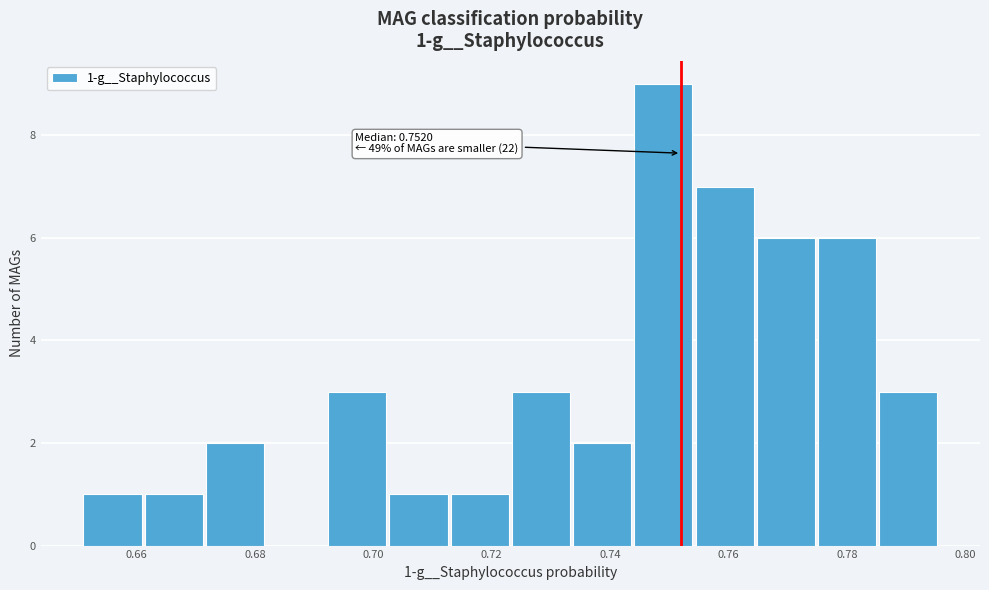

Over which range of the x-axis is the bar tallest?

0.744 to 0.754